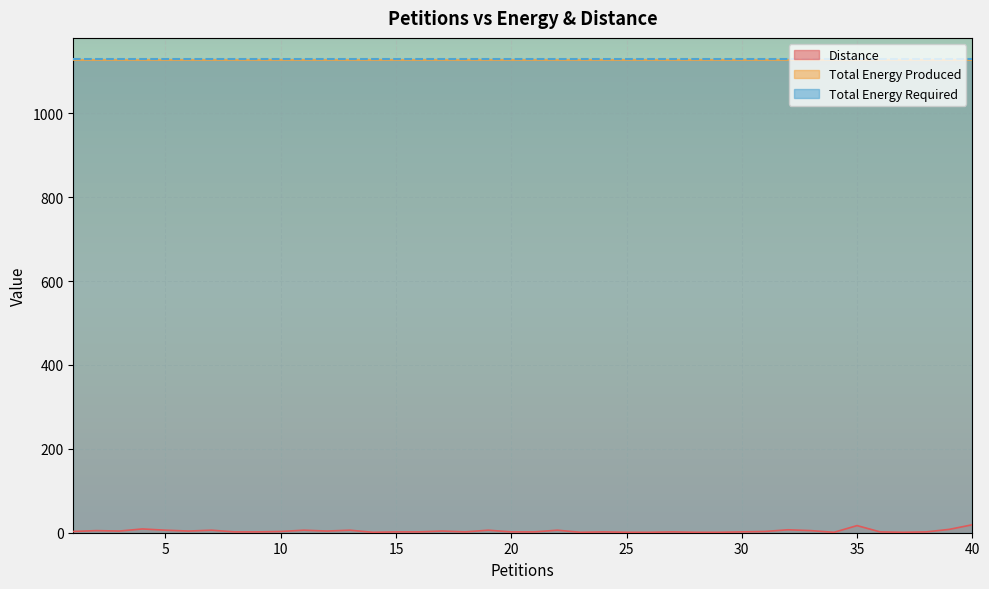

Is the value of Total Energy Required at 25 greater than the value of Distance at 11?

Yes